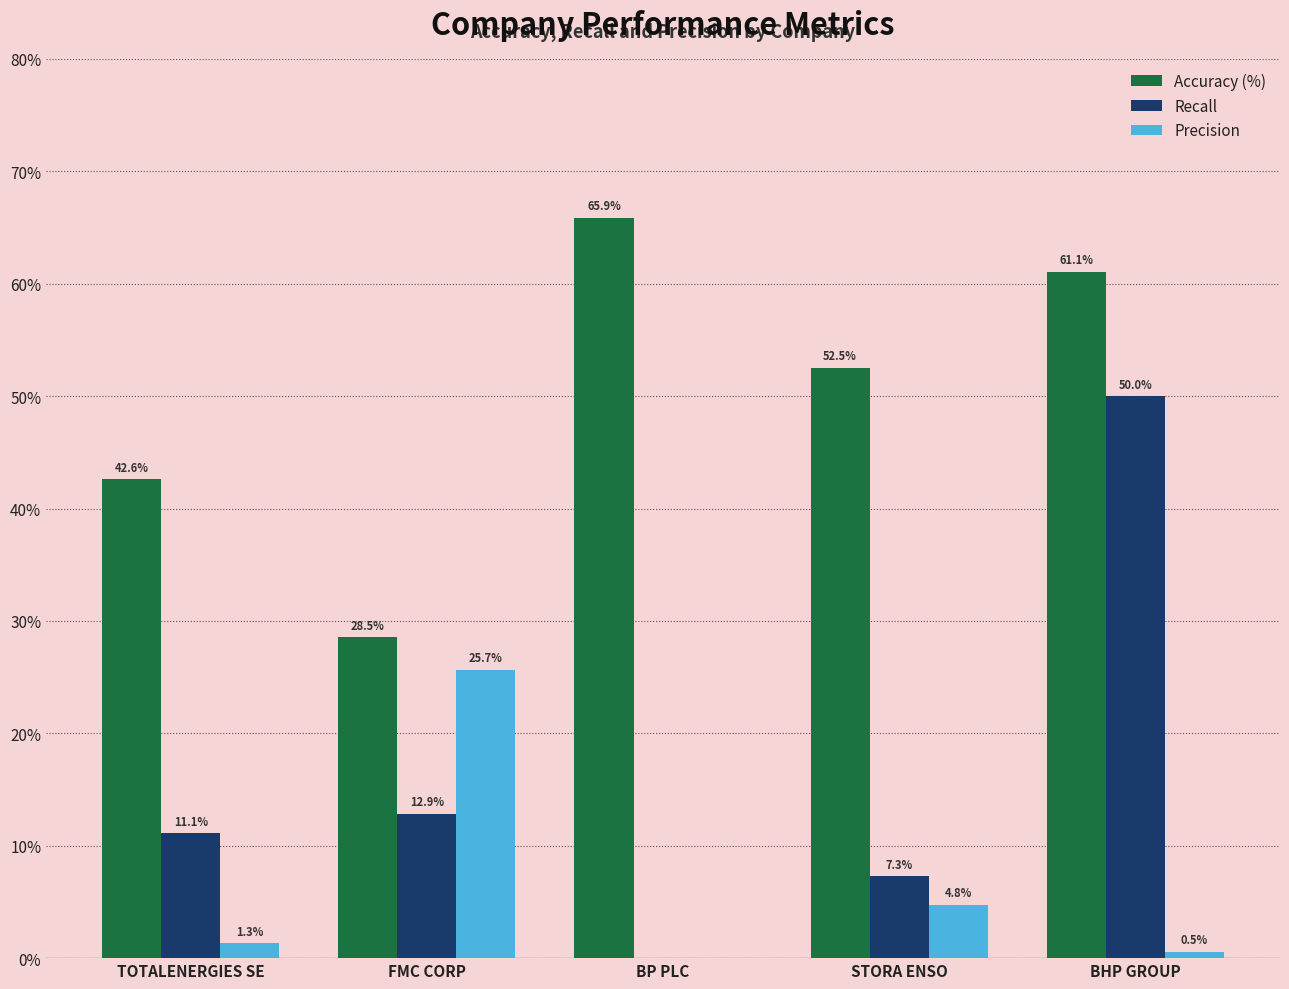

At which label does Recall first exceed 11?

TOTALENERGIES SE